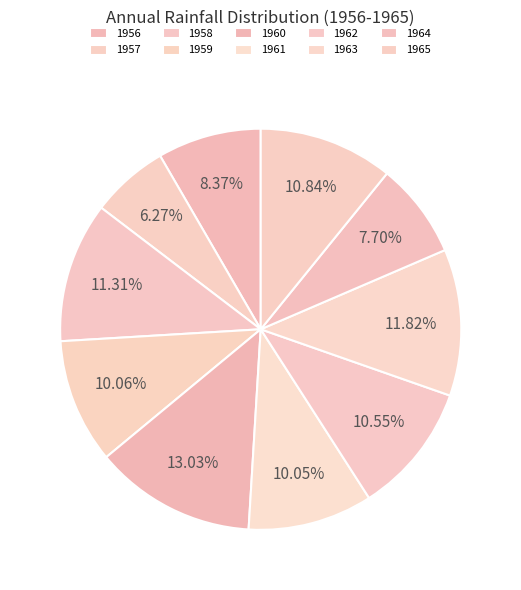

How many slices are in this pie chart?

10